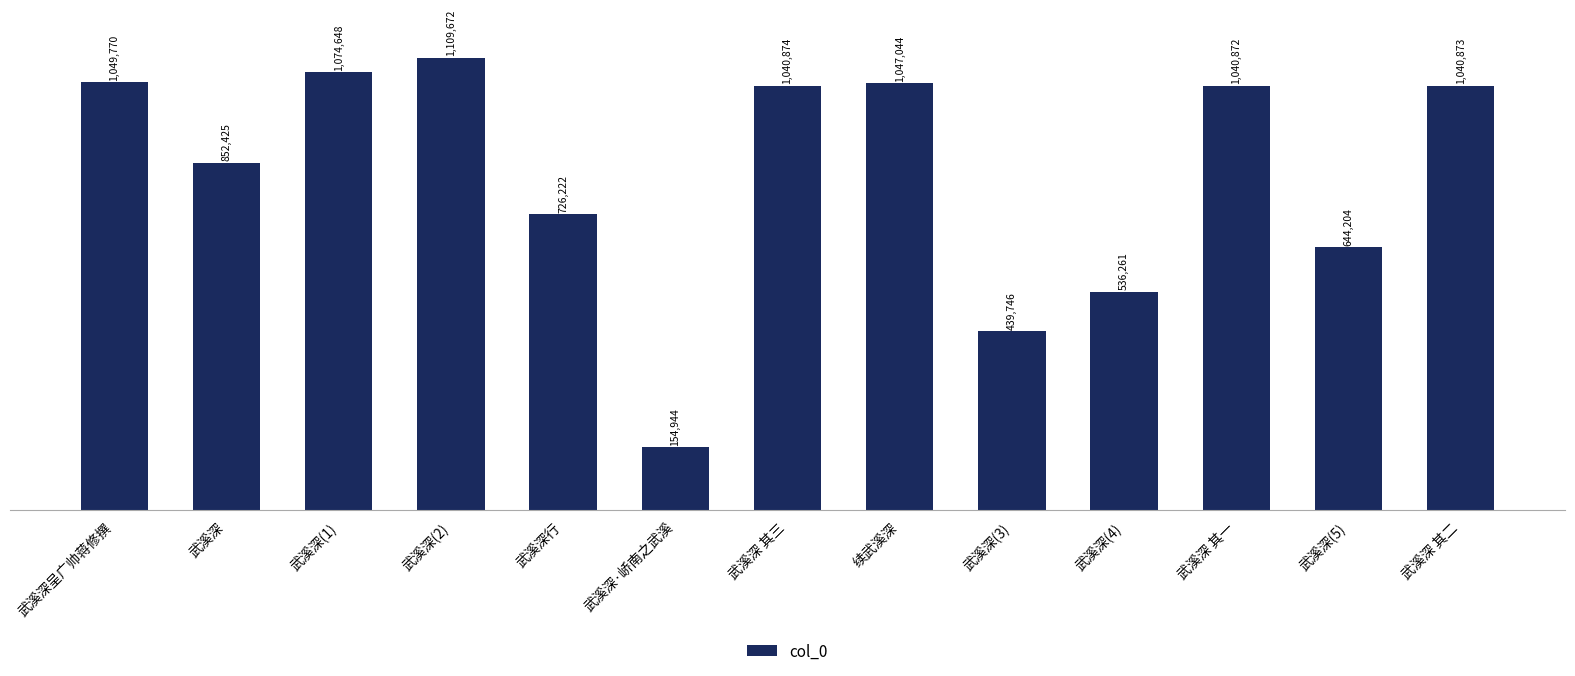

Reading left to right, transcribe all the data shown in this chart.

1049770	852425	1074648	1109672	726222	154944	1040874	1047044	439746	536261	1040872	644204	1040873